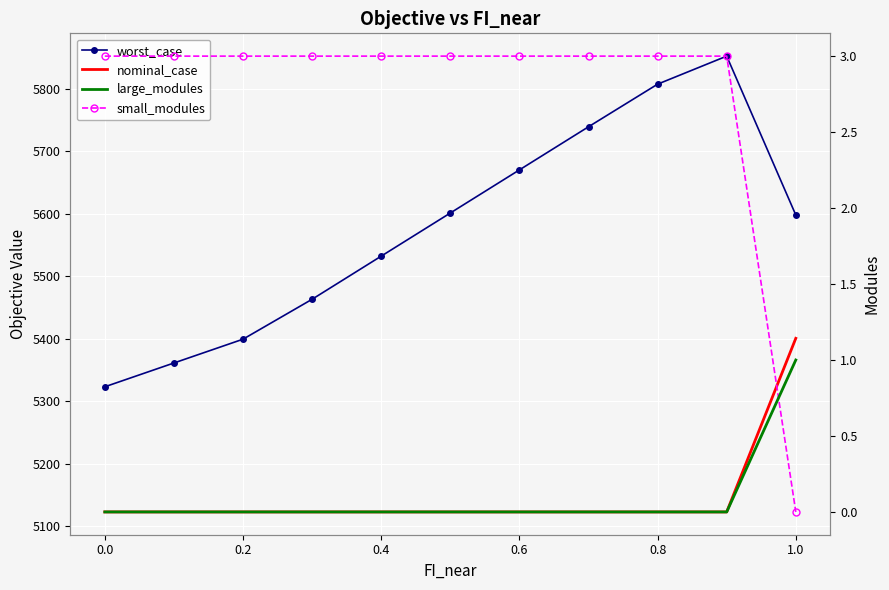

What is the minimum value for nominal_case?

5123.1